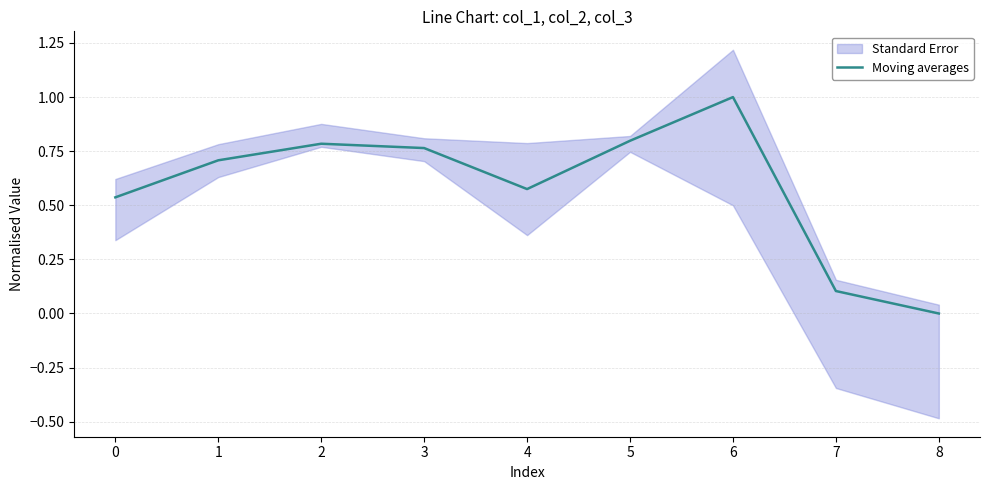

True or false: Moving averages has a value of 0.8 at 5.

True